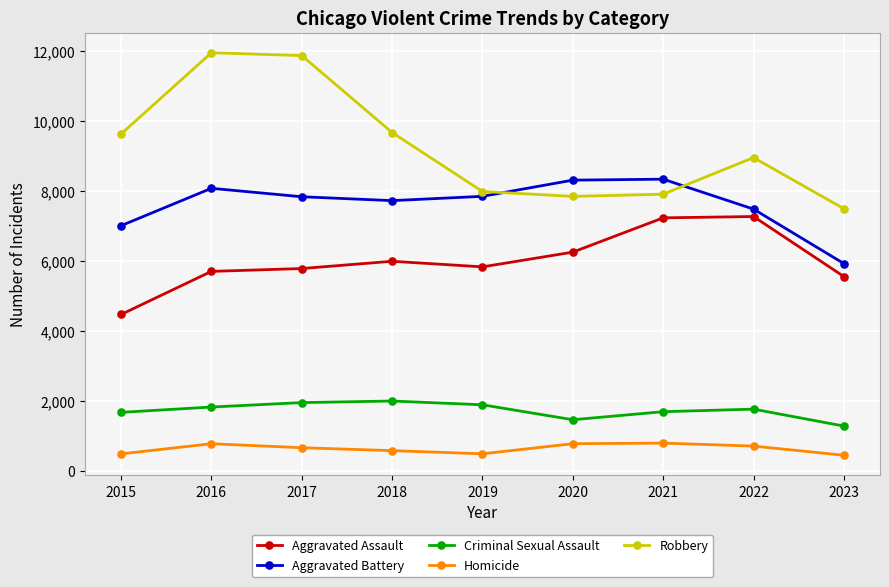

What is the value of the Robbery point at the 5th from the left?

7995